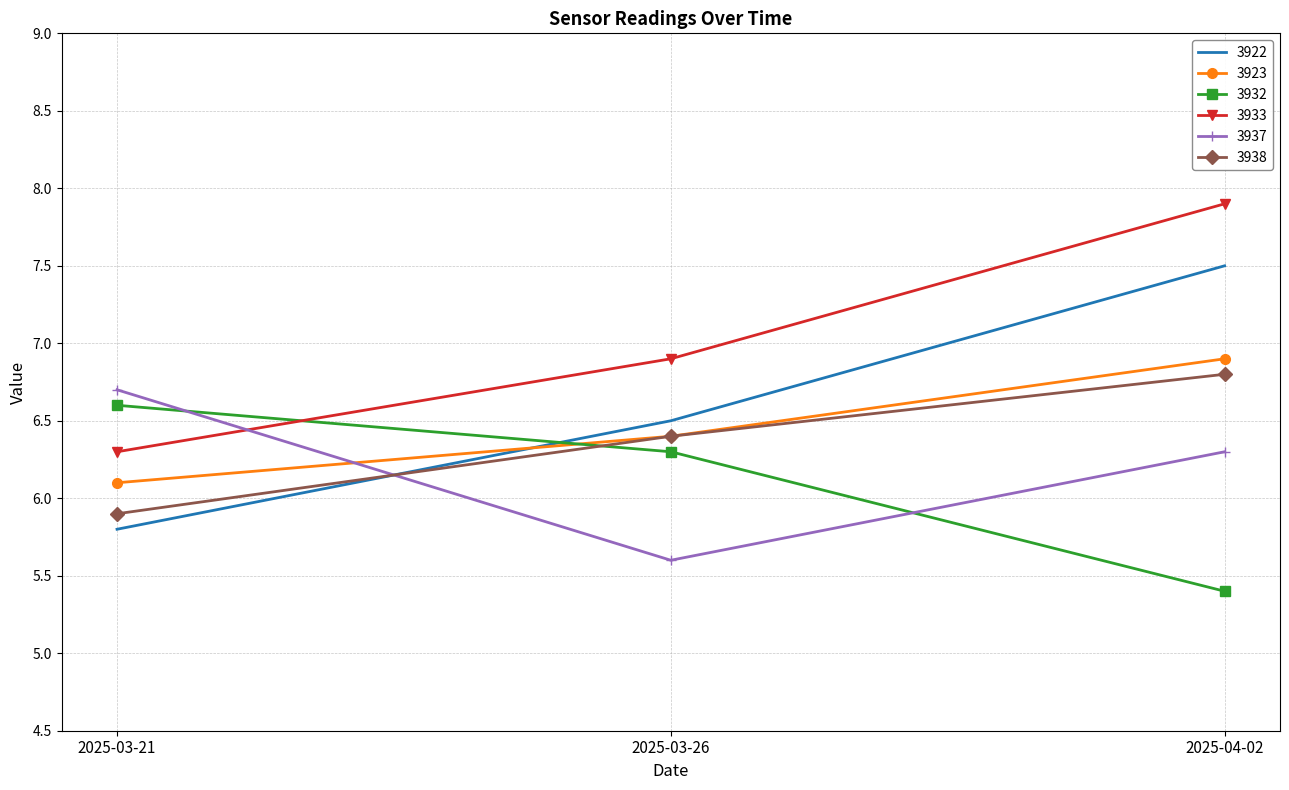

Rank the series by their maximum value, from lowest to highest.

3932, 3937, 3938, 3923, 3922, 3933